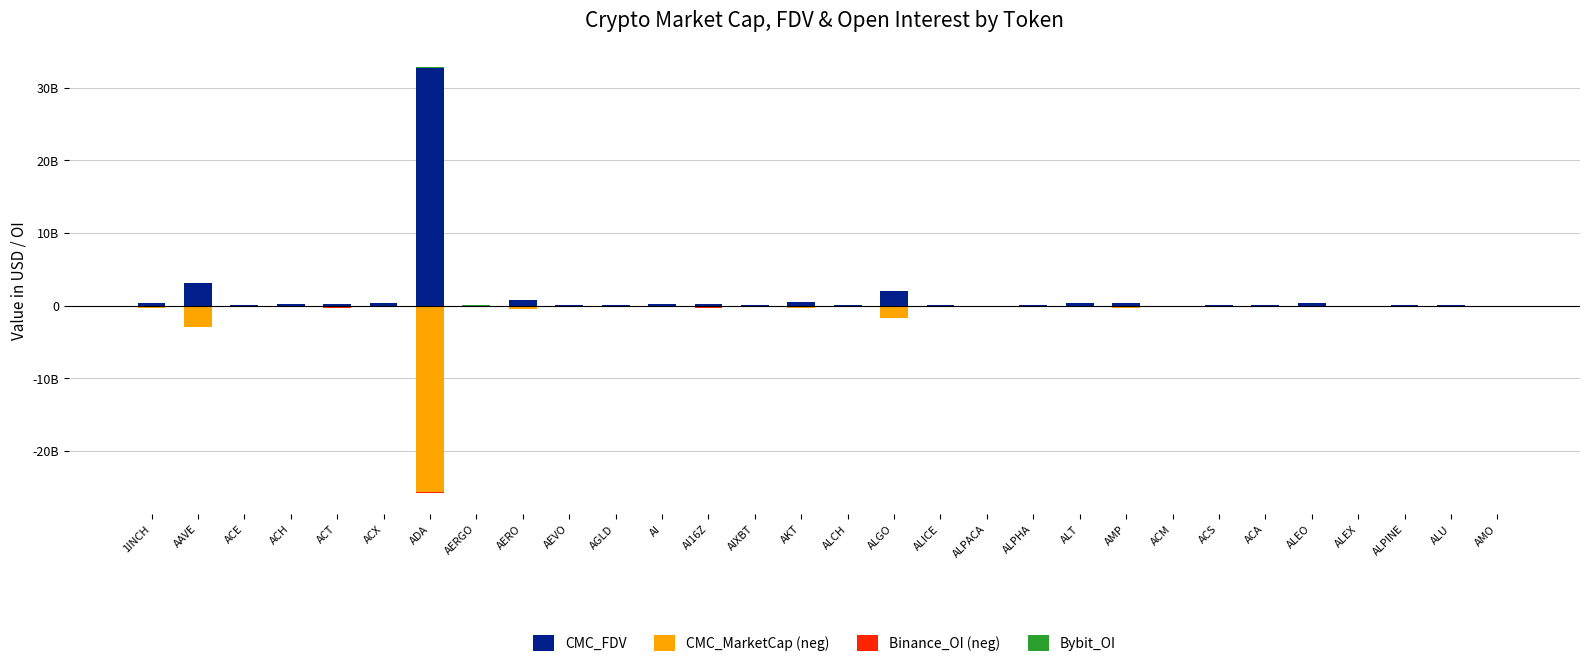

Reading left to right, extract all data points from this chart.

CMC_FDV: 321499346.7	3059260551.6	106508219.7	258693931.1	185924567.1	313424646.7	32672654523.1	32293033.6	837595255.7	134039652.4	96211039.7	194476047.8	231436113.2	116766599.4	576394245.0	71935756.4	1997613851.1	54260437.3	11292501.6	40509157.3	397334005.2	420908453.5	17947795.7	134234208.9	71289843.9	433798106.6	32750659.3	36338337.9	42780143.9	13220333.2
CMC_MarketCap (neg): -295287216.0	-2885520390.0	-40532132.7	-228611057.2	-185924567.1	-126910845.2	-25585549935.6	-30516916.5	-432540240.5	-121060062.9	-77479953.9	-57524394.2	-231435860.2	-99780281.8	-368329820.7	-61145392.9	-1701101301.2	-54260437.3	-9053320.7	-37349443.0	-110933809.8	-355713661.2	-6360701.5	-61850693.0	-51982177.5	-90160928.0	-19862943.3	-12641066.8	-42780143.9	-13220333.2
Binance_OI (neg): -4472643.0	-58346732.0	-2181929.0	-8571844.0	-88521619.0	-6520912.0	-161132725.0	-2033678.0	-2270182.0	-4649789.0	-4007332.0	-3298006.0	-16165999.0	-10151319.0	-3069723.0	-31901340.0	-12921712.0	-3453094.0	-1639101.0	-1746928.0	-4205791.0	0.0	0.0	0.0	0.0	0.0	0.0	0.0	0.0	0.0
Bybit_OI: 4163298.0	80816066.0	668087.0	3271880.0	5699743.0	1530479.0	109240740.0	1828307.0	4759811.0	2184548.0	3129396.0	865807.0	17382855.0	6431397.0	2563992.0	21275565.0	12521934.0	1353513.0	733332.0	633583.0	1870434.0	0.0	0.0	0.0	0.0	927622.0	0.0	0.0	307981.0	0.0